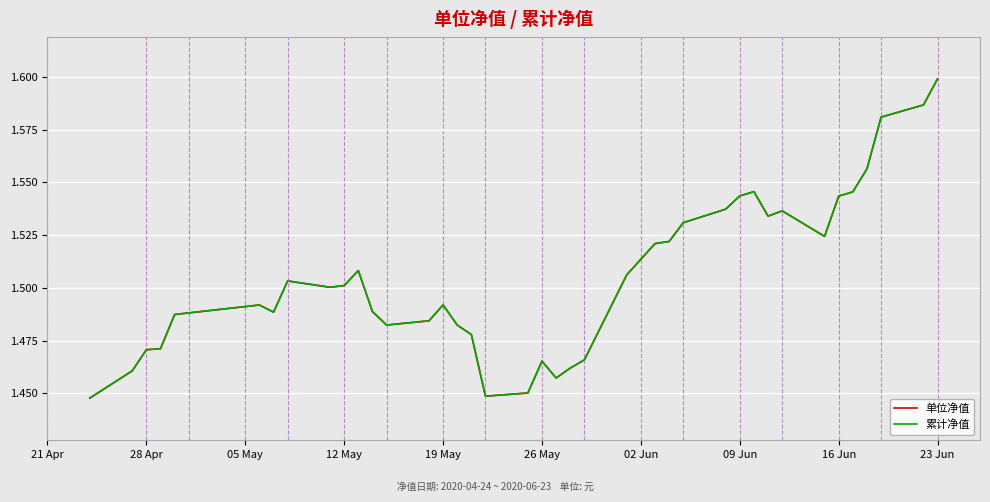

Does the chart have visible grid lines?

Yes